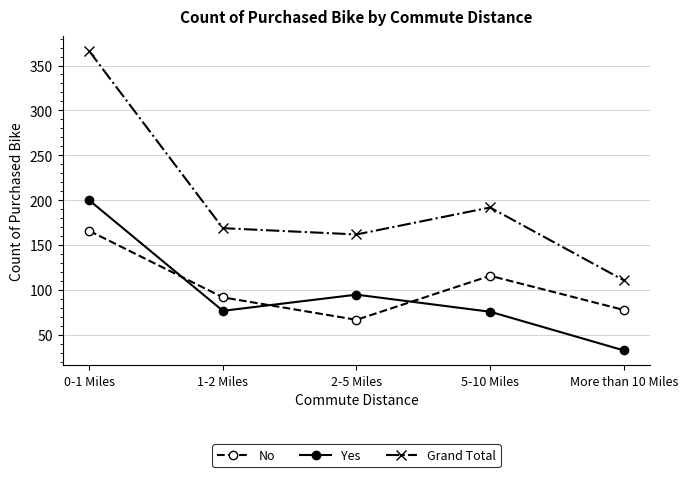

What is the average value of the Yes series?

96